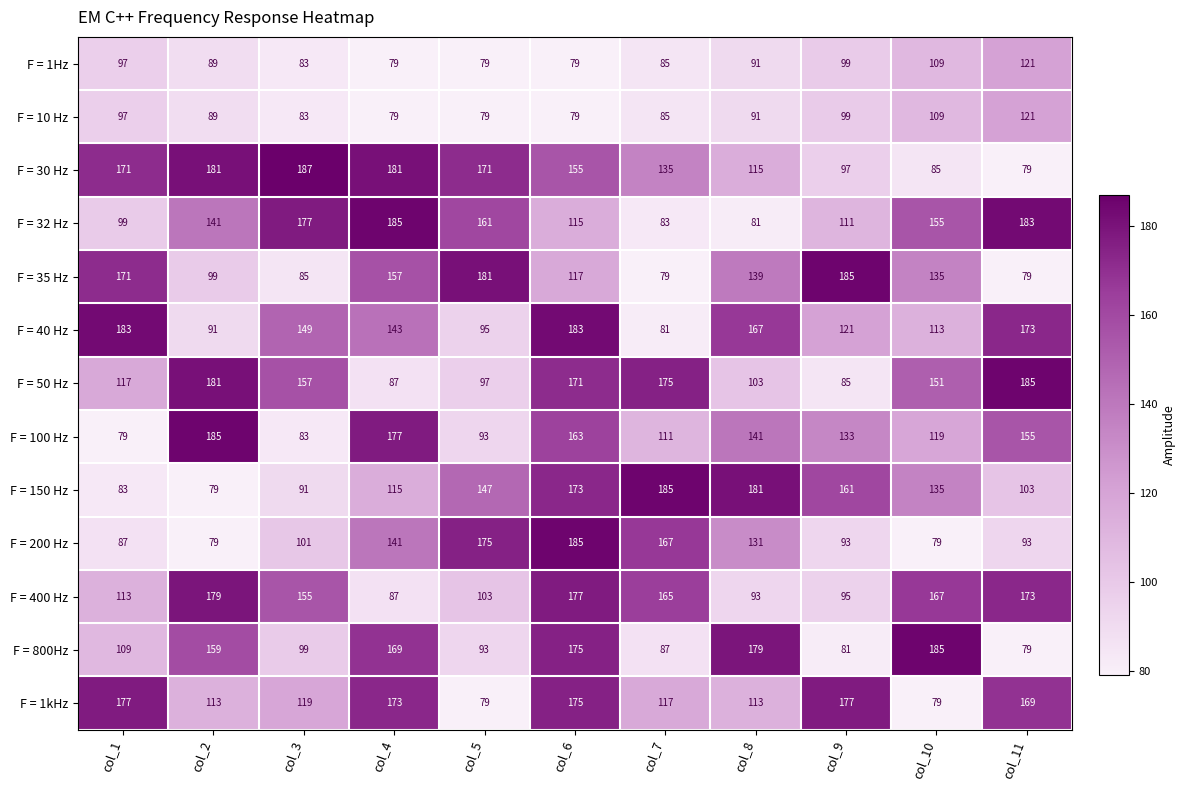

Which series has the largest range (max minus min)?

F = 30 Hz